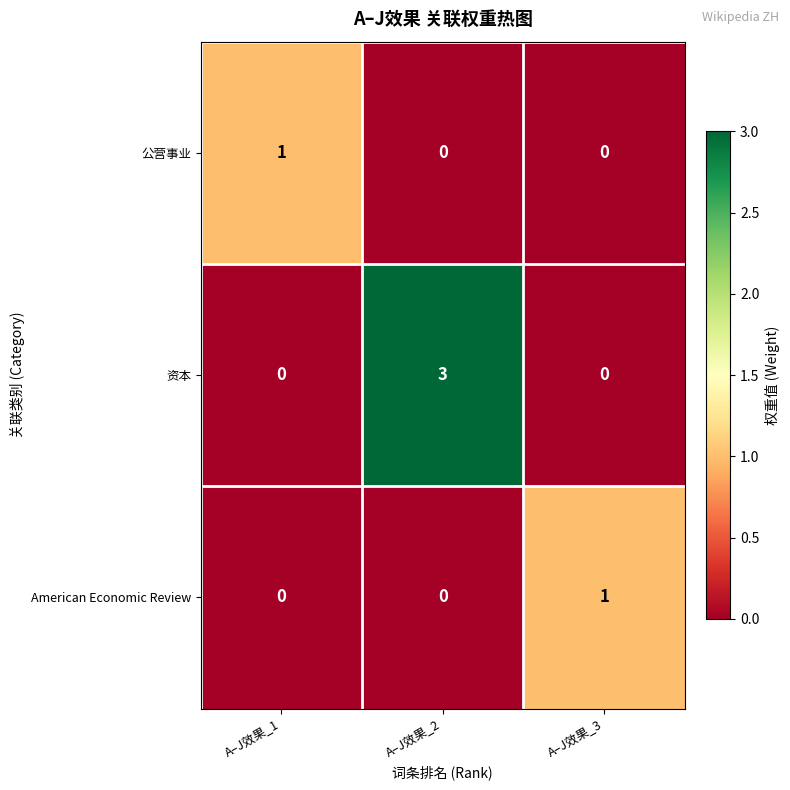

Which category has the highest value across all series?

A–J效果_2